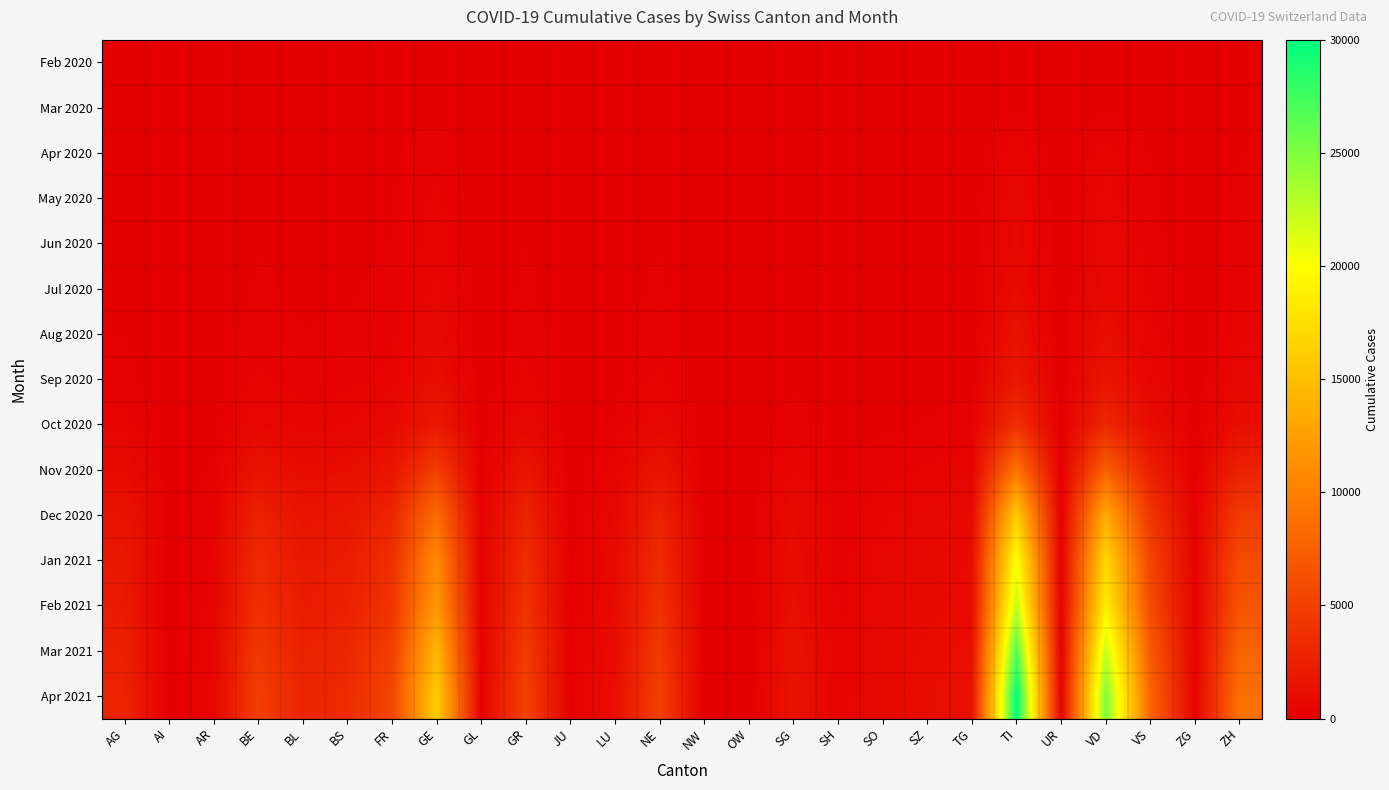

Reading left to right, transcribe all the data shown in this chart.

Feb 2020: AG=0	AI=0	AR=0	BE=0	BL=0	BS=0	FR=0	GE=0	GL=0	GR=0	JU=0	LU=0	NE=0	NW=0	OW=0	SG=0	SH=0	SO=0	SZ=0	TG=0	TI=0	UR=0	VD=0	VS=0	ZG=0	ZH=0
Mar 2020: AG=11	AI=0	AR=2	BE=16	BL=10	BS=16	FR=20	GE=68	GL=2	GR=23	JU=0	LU=7	NE=22	NW=0	OW=0	SG=7	SH=1	SO=2	SZ=4	TG=7	TI=120	UR=0	VD=110	VS=37	ZG=1	ZH=27
Apr 2020: AG=38	AI=0	AR=6	BE=62	BL=44	BS=48	FR=82	GE=222	GL=5	GR=79	JU=1	LU=17	NE=74	NW=0	OW=0	SG=21	SH=4	SO=9	SZ=13	TG=17	TI=400	UR=2	VD=367	VS=112	ZG=5	ZH=116
May 2020: AG=54	AI=0	AR=9	BE=99	BL=60	BS=73	FR=113	GE=330	GL=6	GR=110	JU=2	LU=23	NE=106	NW=1	OW=0	SG=31	SH=6	SO=14	SZ=20	TG=26	TI=625	UR=3	VD=525	VS=164	ZG=7	ZH=175
Jun 2020: AG=60	AI=0	AR=10	BE=110	BL=66	BS=80	FR=124	GE=360	GL=7	GR=120	JU=2	LU=26	NE=116	NW=1	OW=0	SG=34	SH=7	SO=16	SZ=22	TG=29	TI=680	UR=3	VD=575	VS=180	ZG=8	ZH=195
Jul 2020: AG=80	AI=1	AR=14	BE=145	BL=85	BS=100	FR=160	GE=470	GL=9	GR=155	JU=3	LU=35	NE=150	NW=2	OW=1	SG=45	SH=9	SO=22	SZ=30	TG=39	TI=880	UR=4	VD=740	VS=235	ZG=11	ZH=260
Aug 2020: AG=120	AI=2	AR=20	BE=210	BL=125	BS=145	FR=235	GE=680	GL=13	GR=225	JU=4	LU=50	NE=215	NW=3	OW=1	SG=65	SH=13	SO=32	SZ=44	TG=56	TI=1270	UR=6	VD=1065	VS=340	ZG=16	ZH=375
Sep 2020: AG=180	AI=3	AR=30	BE=320	BL=190	BS=220	FR=355	GE=1040	GL=20	GR=340	JU=7	LU=75	NE=330	NW=4	OW=2	SG=100	SH=20	SO=48	SZ=67	TG=85	TI=1940	UR=9	VD=1620	VS=515	ZG=24	ZH=570
Oct 2020: AG=350	AI=6	AR=58	BE=620	BL=365	BS=425	FR=685	GE=2005	GL=38	GR=655	JU=13	LU=145	NE=635	NW=8	OW=4	SG=192	SH=38	SO=93	SZ=129	TG=163	TI=3740	UR=18	VD=3120	VS=995	ZG=46	ZH=1095
Nov 2020: AG=850	AI=15	AR=141	BE=1505	BL=885	BS=1030	FR=1660	GE=4870	GL=93	GR=1590	JU=32	LU=352	NE=1540	NW=20	OW=10	SG=466	SH=93	SO=226	SZ=313	TG=397	TI=9080	UR=43	VD=7580	VS=2415	ZG=112	ZH=2660
Dec 2020: AG=1500	AI=27	AR=249	BE=2655	BL=1560	BS=1817	FR=2930	GE=8590	GL=163	GR=2805	JU=57	LU=621	NE=2717	NW=35	OW=18	SG=823	SH=163	SO=399	SZ=552	TG=700	TI=16020	UR=76	VD=13375	VS=4260	ZG=197	ZH=4695
Jan 2021: AG=1900	AI=34	AR=315	BE=3360	BL=1975	BS=2300	FR=3710	GE=10875	GL=207	GR=3550	JU=72	LU=786	NE=3440	NW=45	OW=23	SG=1042	SH=207	SO=505	SZ=699	TG=886	TI=20280	UR=96	VD=16930	VS=5395	ZG=250	ZH=5945
Feb 2021: AG=2100	AI=38	AR=348	BE=3715	BL=2185	BS=2545	FR=4105	GE=12030	GL=229	GR=3930	JU=80	LU=870	NE=3805	NW=50	OW=25	SG=1153	SH=229	SO=559	SZ=774	TG=981	TI=22450	UR=107	VD=18730	VS=5970	ZG=276	ZH=6580
Mar 2021: AG=2500	AI=45	AR=415	BE=4430	BL=2605	BS=3035	FR=4895	GE=14345	GL=273	GR=4685	JU=95	LU=1037	NE=4540	NW=59	OW=30	SG=1375	SH=273	SO=666	SZ=923	TG=1169	TI=26770	UR=127	VD=22340	VS=7120	ZG=330	ZH=7850
Apr 2021: AG=2800	AI=50	AR=465	BE=4960	BL=2920	BS=3400	FR=5485	GE=16075	GL=306	GR=5250	JU=107	LU=1162	NE=5085	NW=67	OW=34	SG=1540	SH=306	SO=747	SZ=1033	TG=1310	TI=30000	UR=142	VD=25025	VS=7978	ZG=370	ZH=8795